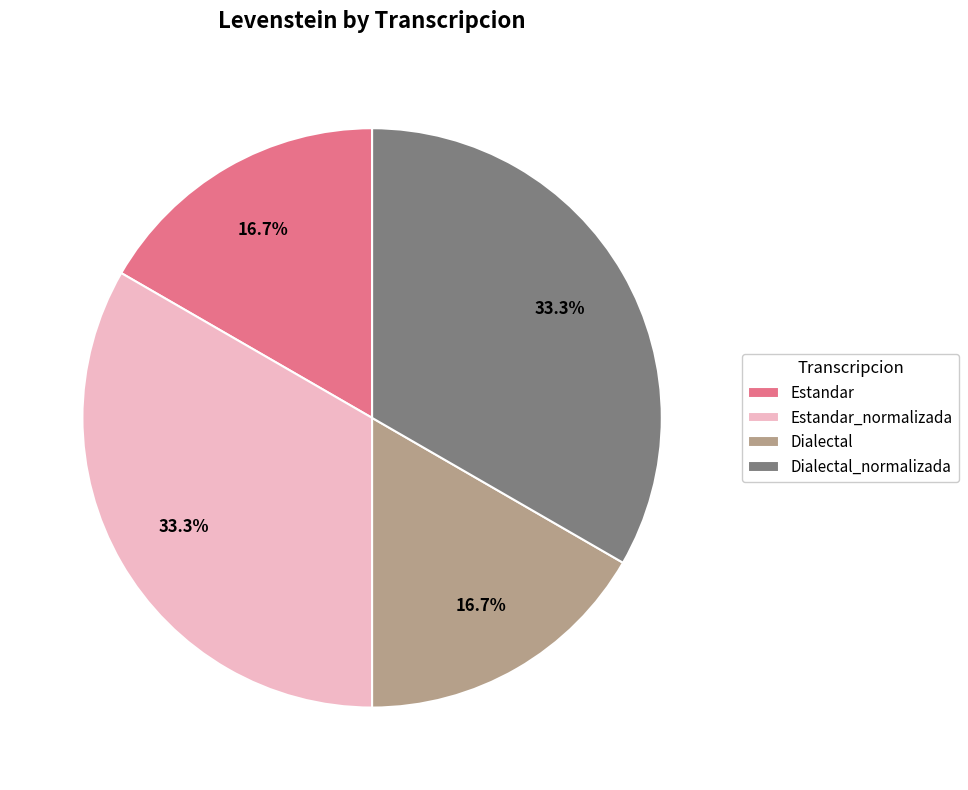

The Dialectal slice represents 17% of the pie. True or false?

True